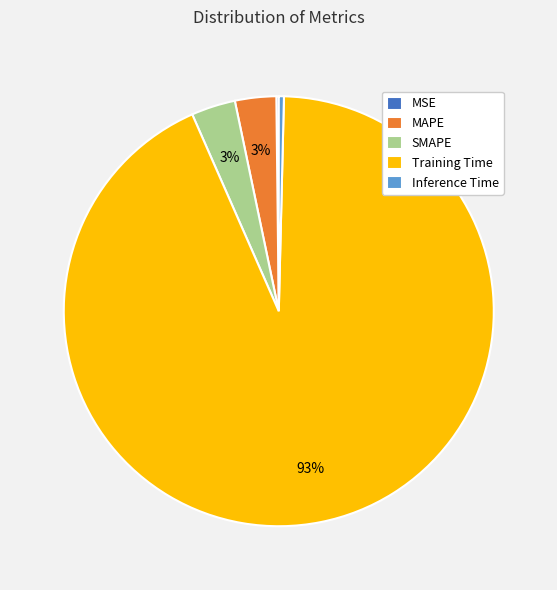

Is the sum of SMAPE and Training Time greater than half?

Yes